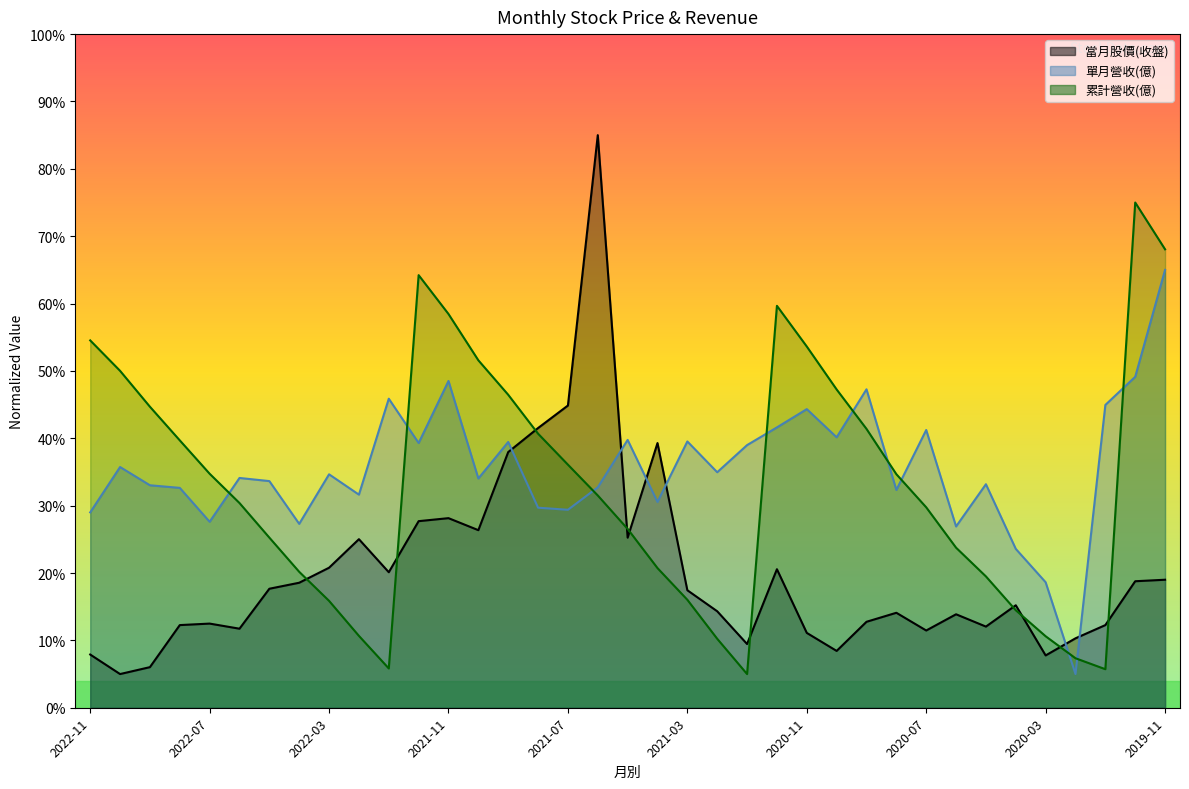

At which category does the chart reach its minimum across all series?

2022-10